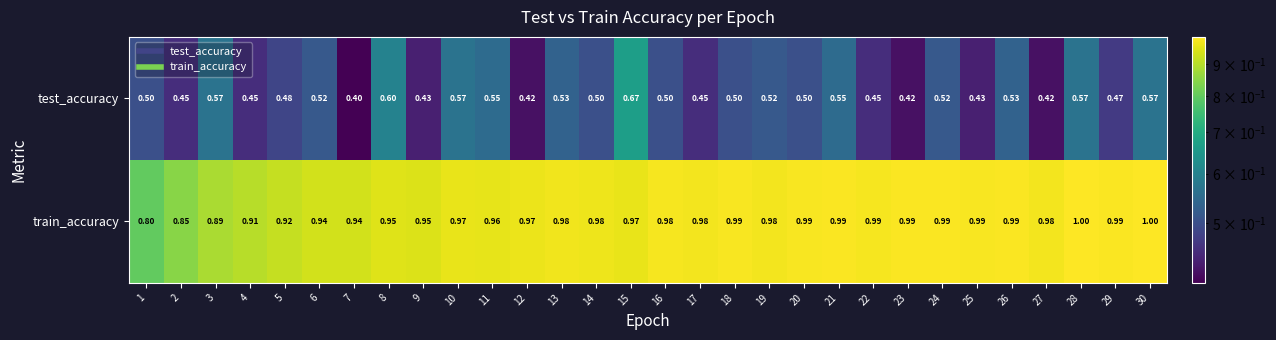

Which series has the widest spread of values?

test_accuracy